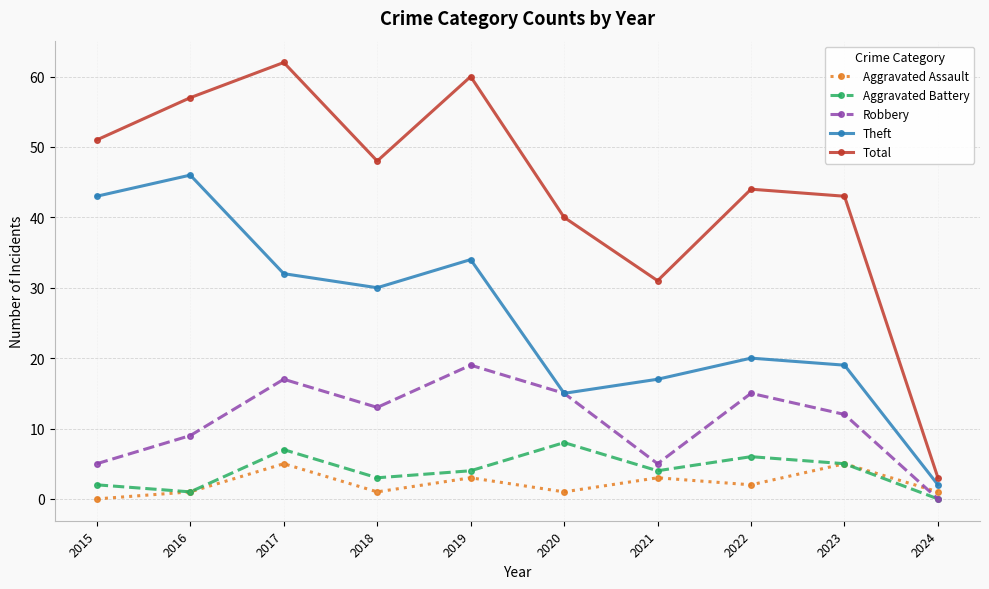

True or false: Theft has a value of 19 at 2023.

True